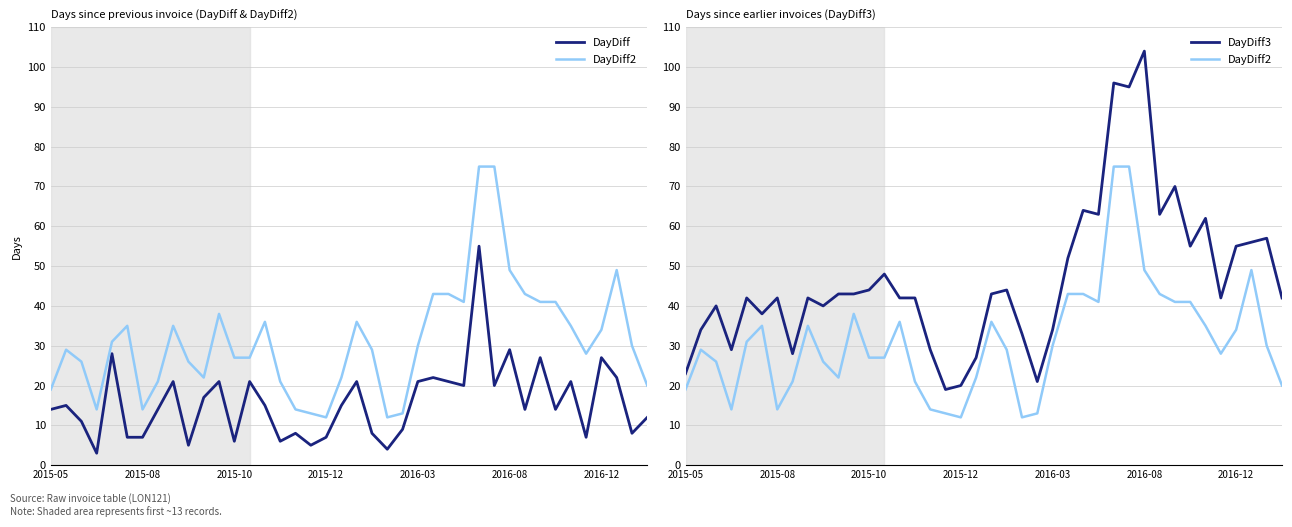

What is the difference between the second highest and second lowest values in the DayDiff2 series?

63